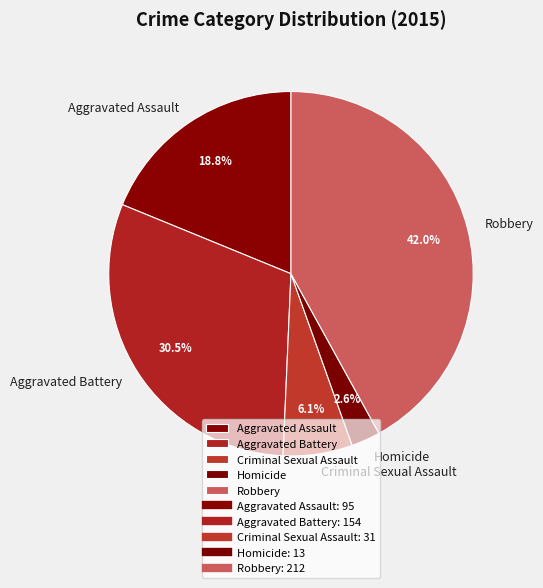

The Aggravated Assault slice represents 28% of the pie. True or false?

False